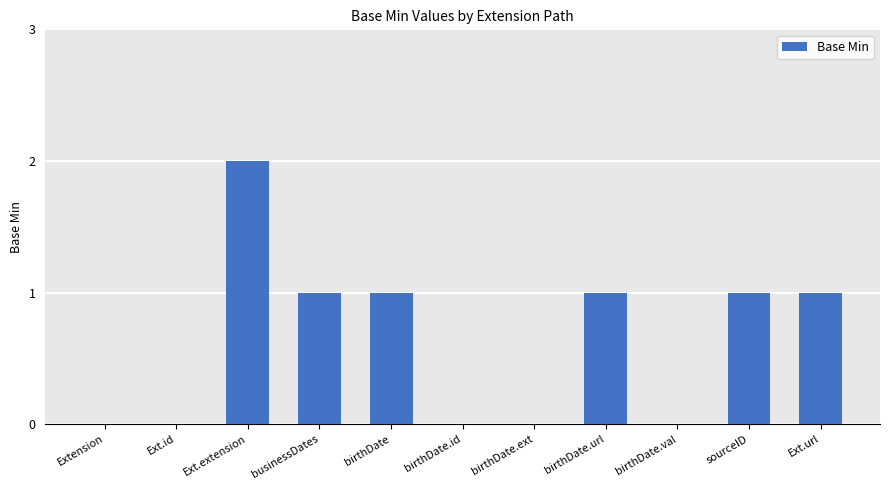

How many distinct data groups are displayed?

1